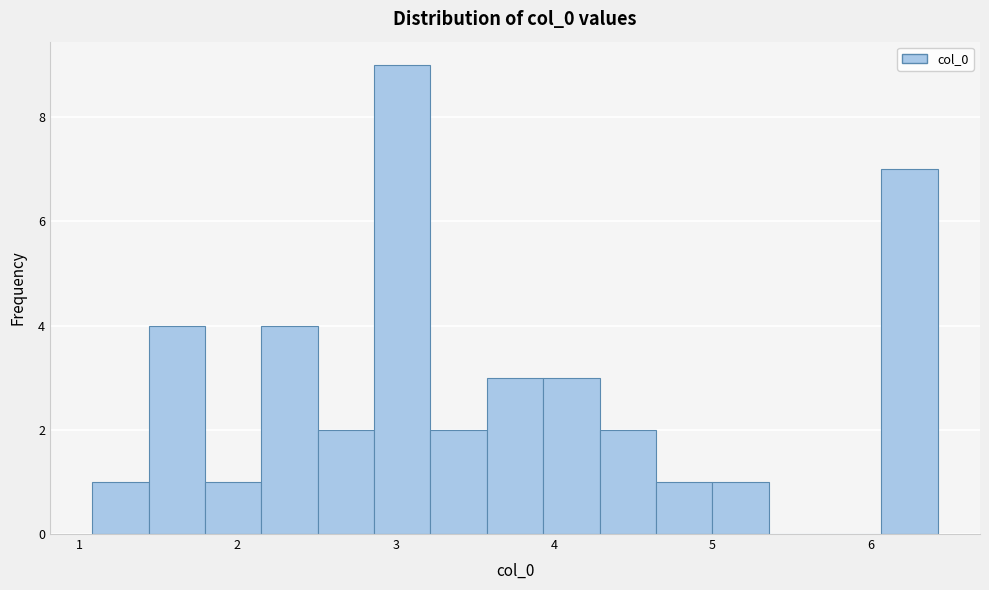

Around what value on the x-axis is the tallest bar? Give the approximate position of its centre, as read against the axis.

3.0